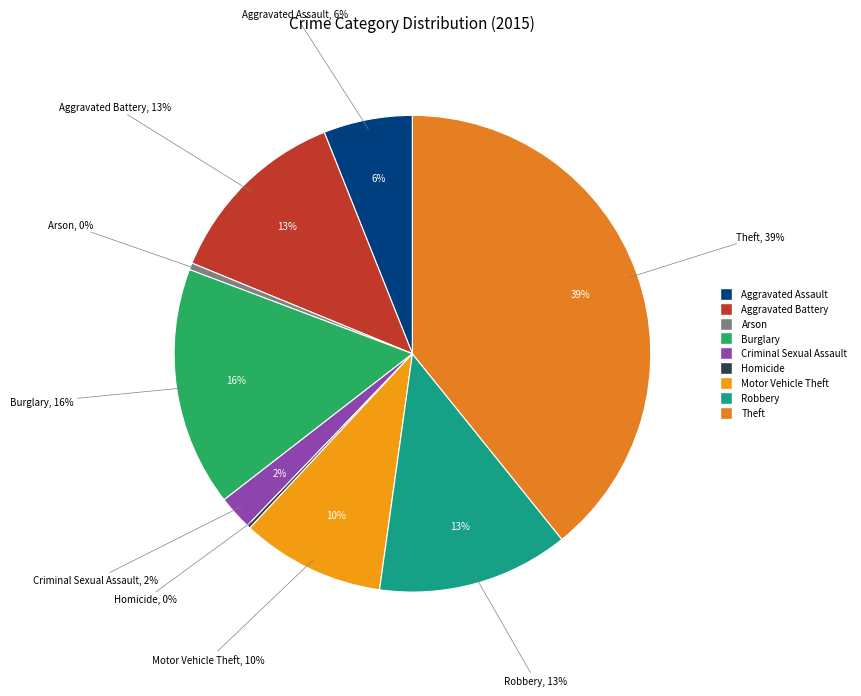

What is the smallest slice in the pie chart?

Homicide